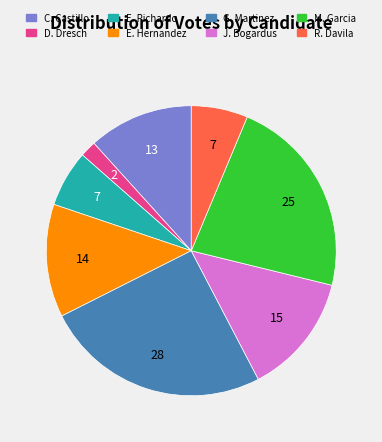

Approximately how many times larger is the value at E. Hernandez compared to G. Martinez?

0.5